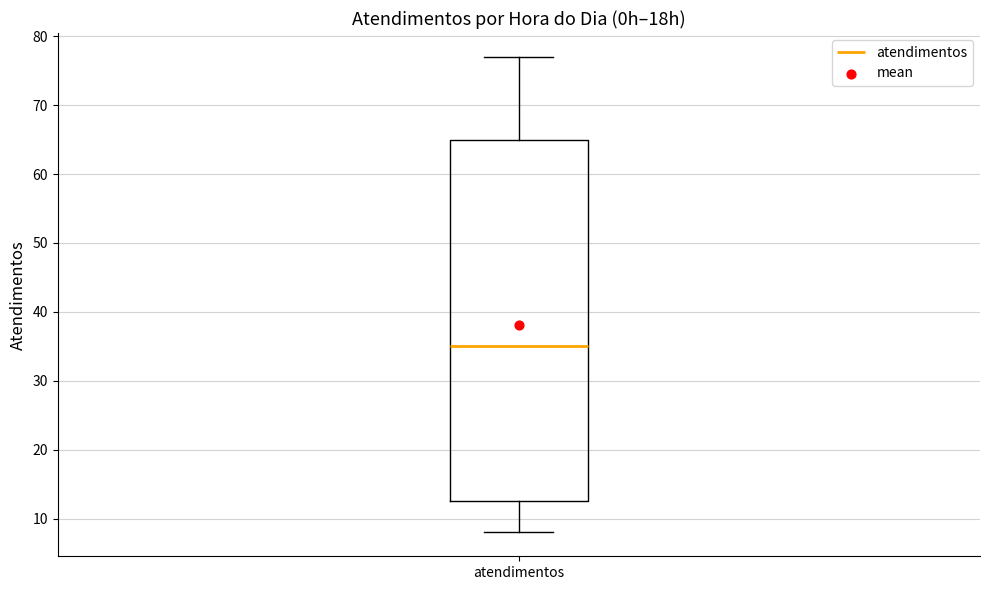

Where is the upper edge of the box for atendimentos on the y-axis? The values are not printed on the chart, so give them approximately, as read against the axis.

65